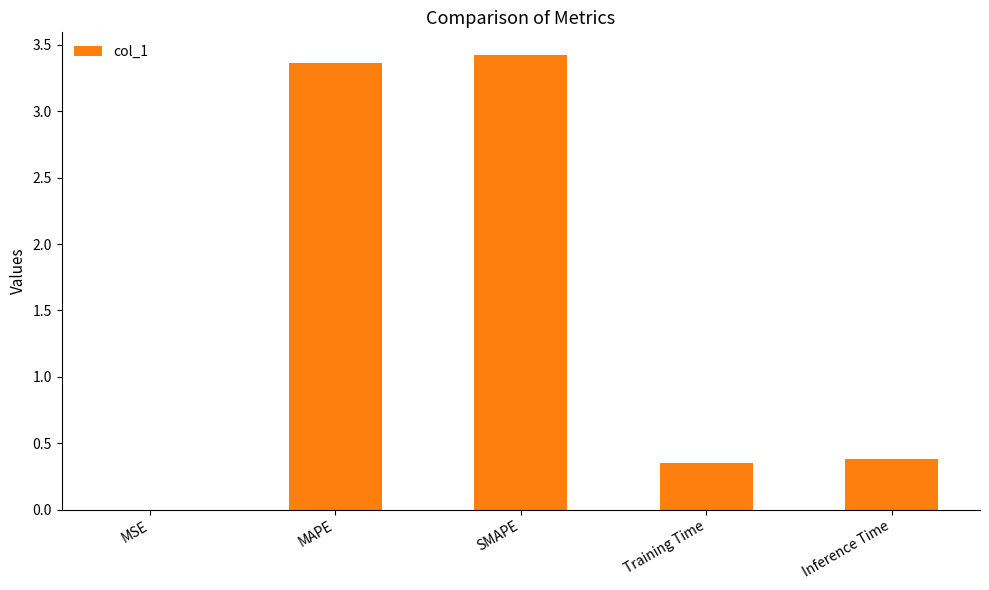

Which label corresponds to the largest value in the chart?

SMAPE